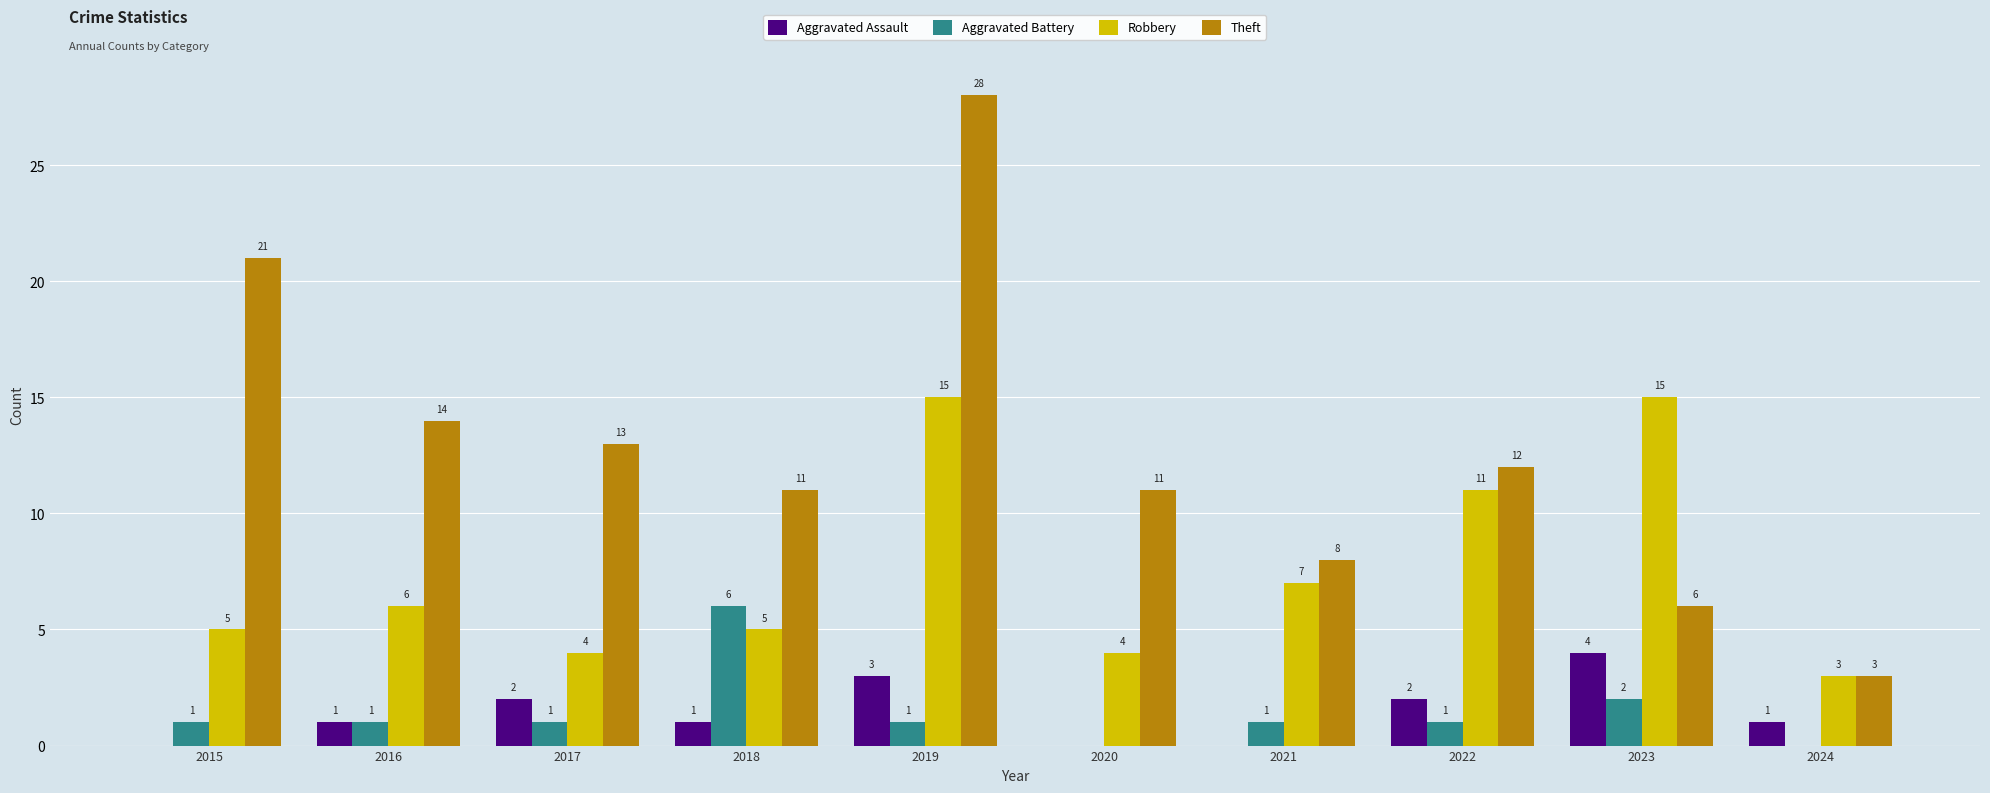

At which category is the sum across all series the highest?

2019